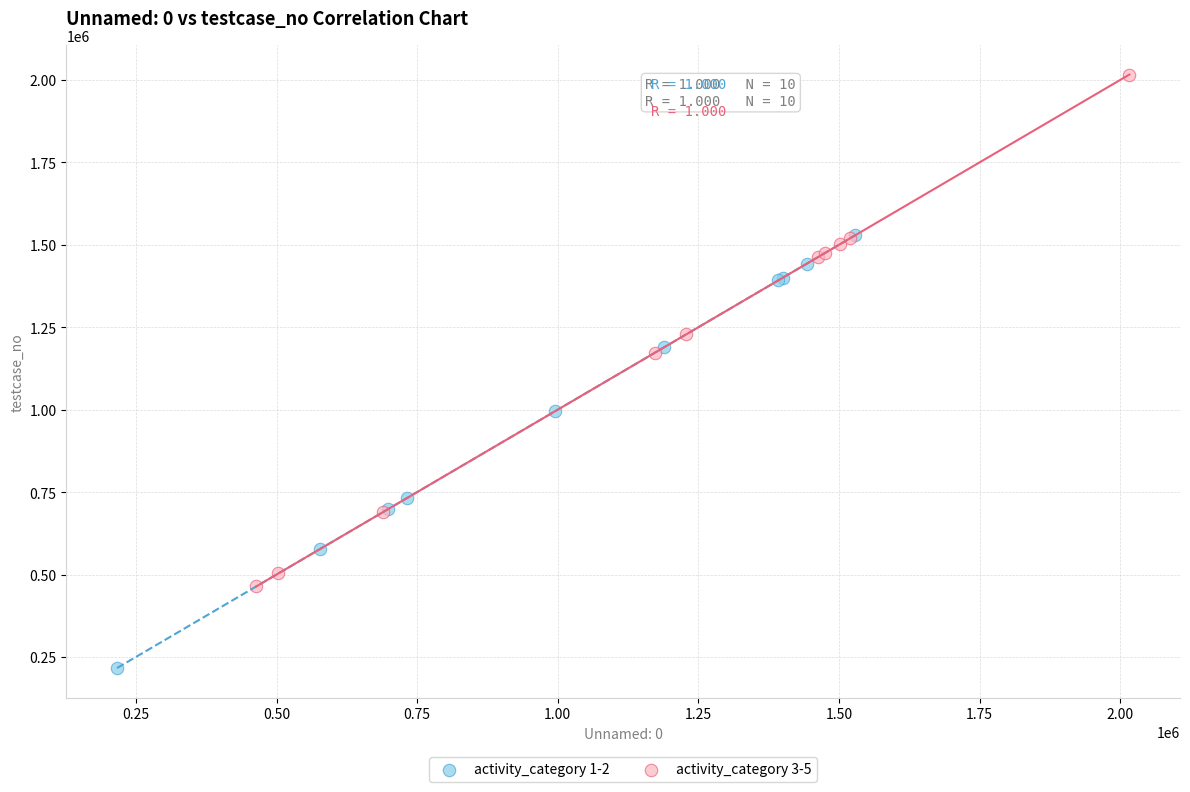

Which series contains the highest Y value?

activity_category 3-5